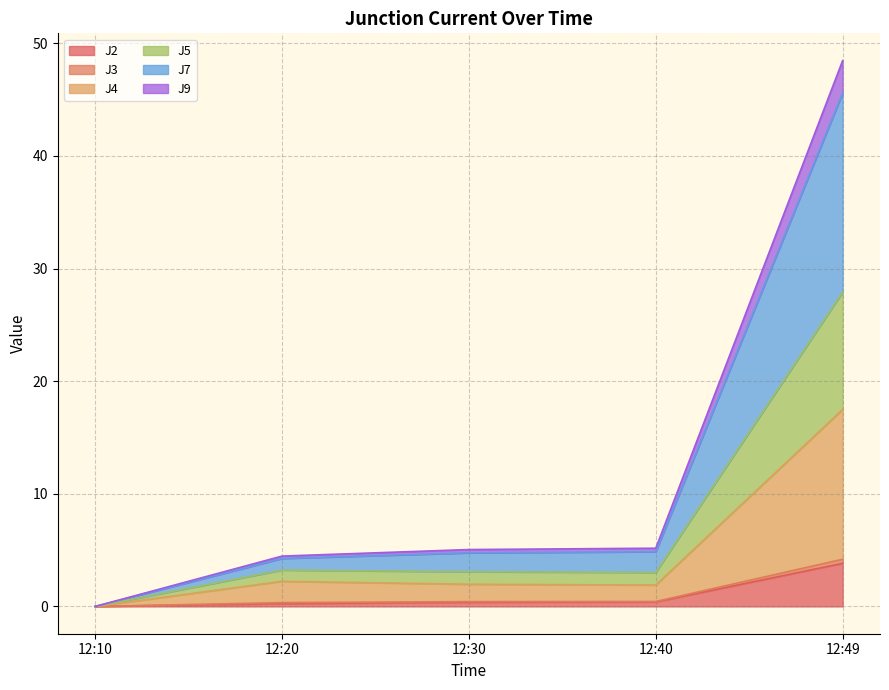

At which category is the sum across all series the highest?

12:49